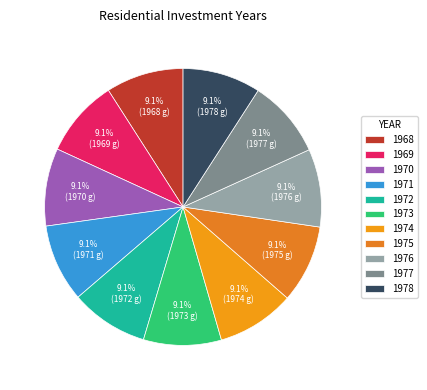

Is the sum of 1977 and 1976 greater than half?

No